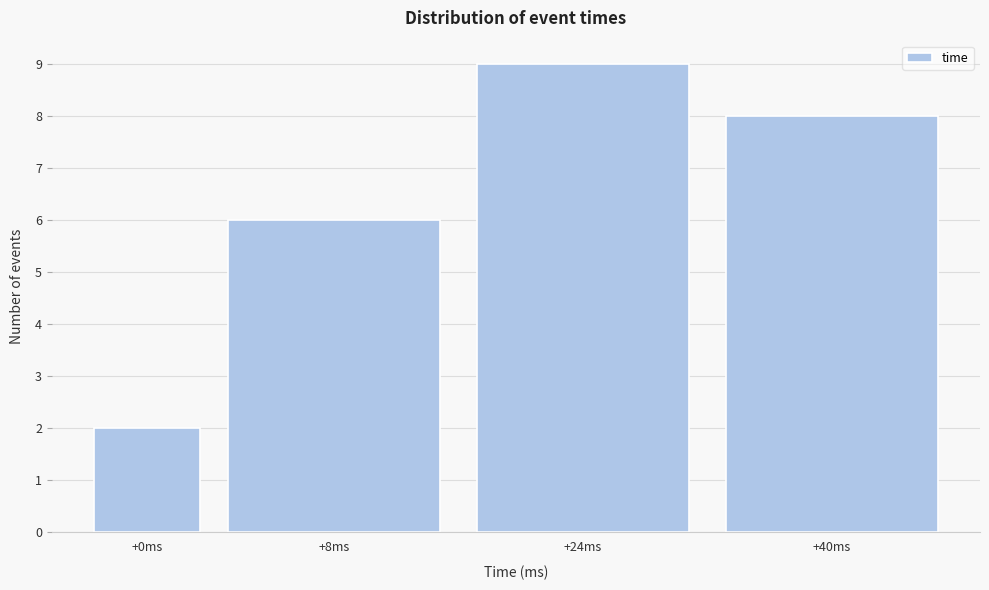

Reading left to right, what are all the values shown in this chart?

2	6	9	8